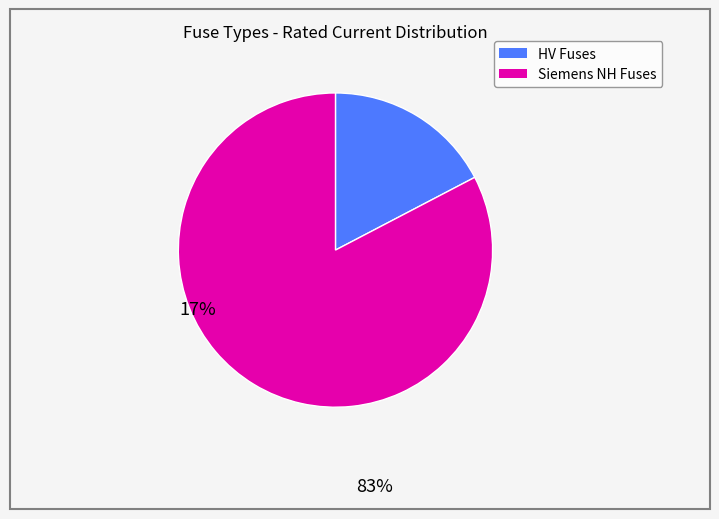

Is there a majority slice in this chart?

Yes